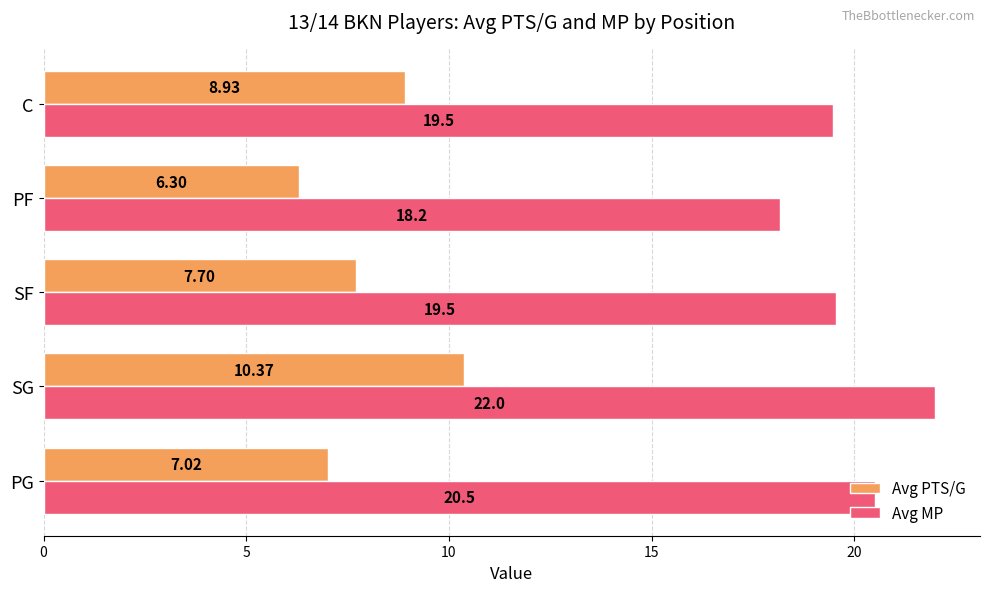

How many values in the Avg MP series are below 19?

1